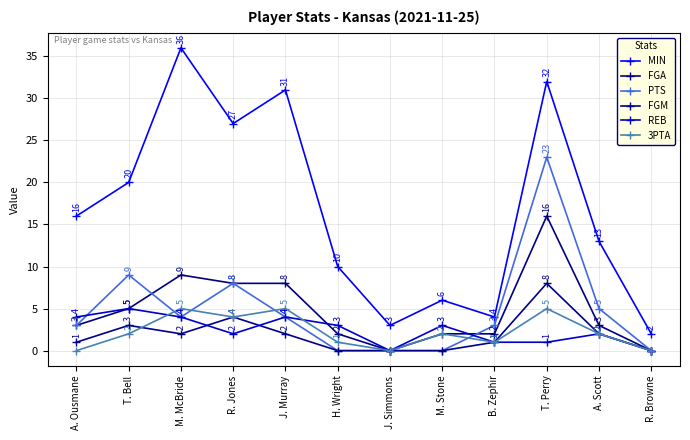

How many intersections are there between REB and FGM?

2